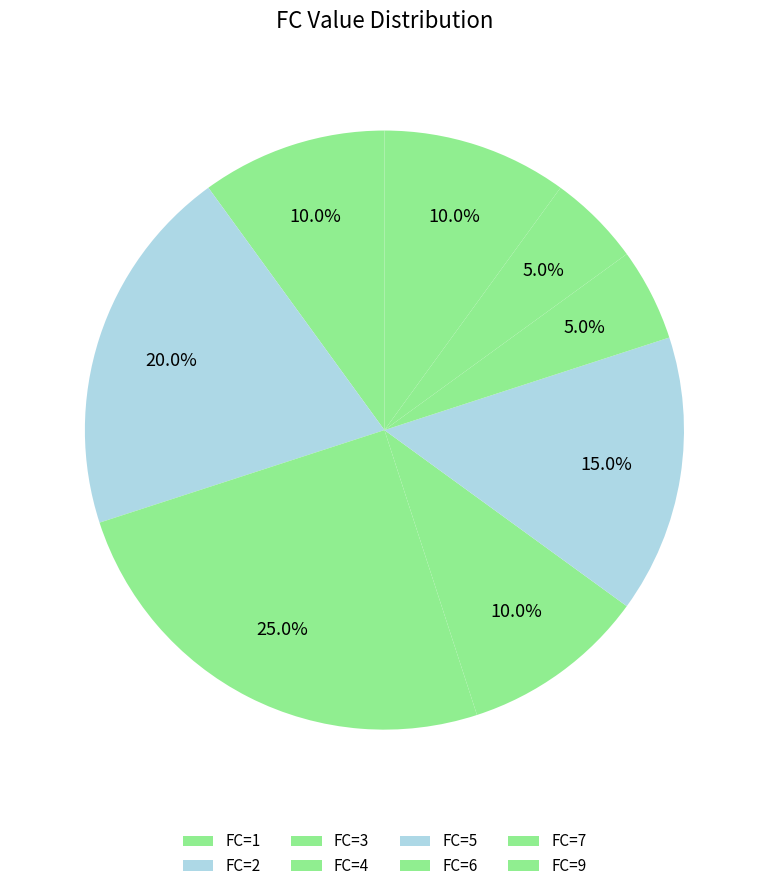

Which category has the smallest portion of the pie?

FC=6